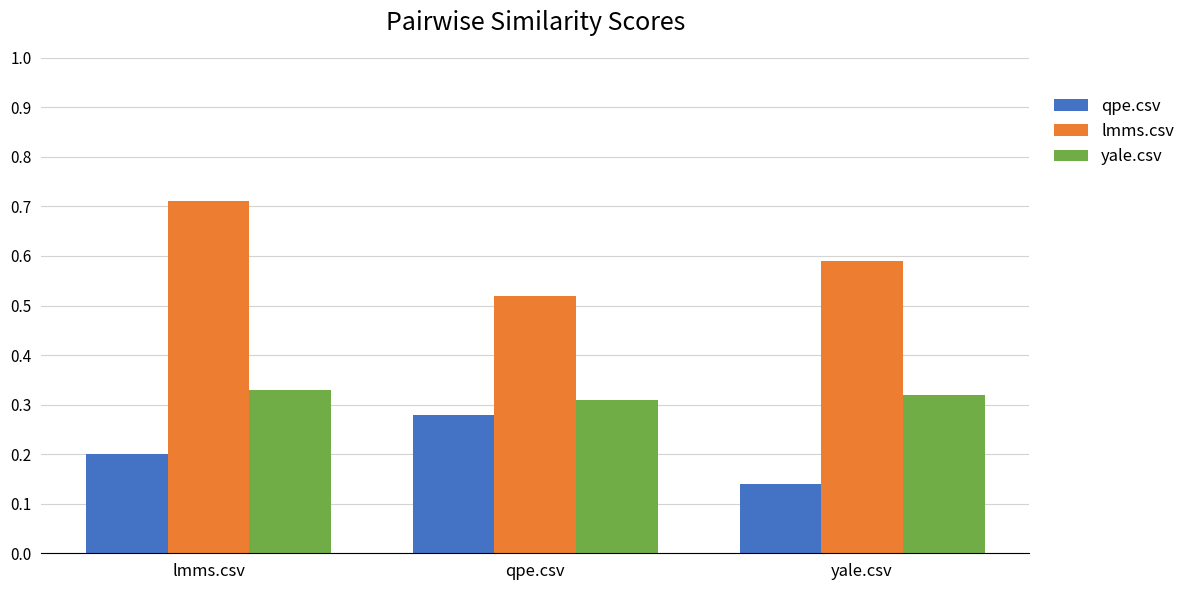

Between lmms.csv and qpe.csv, which series saw the biggest shift?

lmms.csv